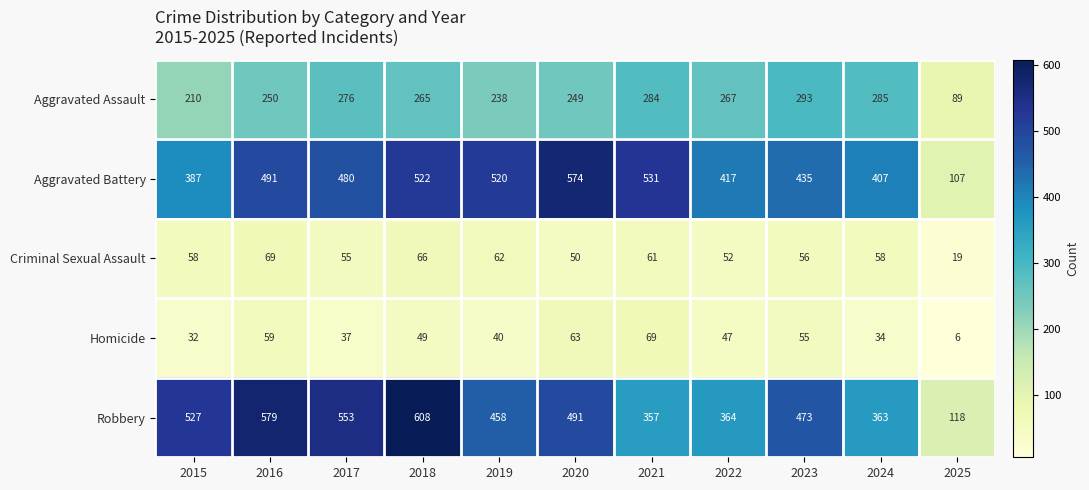

The value of Robbery at 2019 is 458. True or false?

True